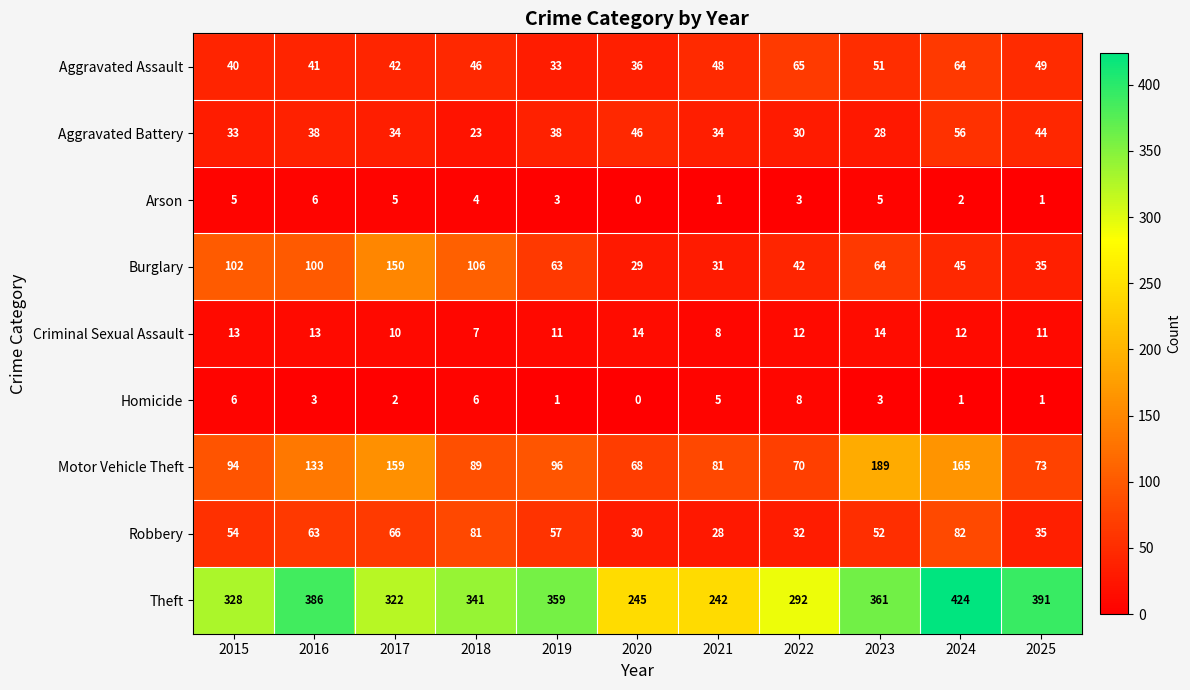

At which category does the chart reach its peak across all series?

2024